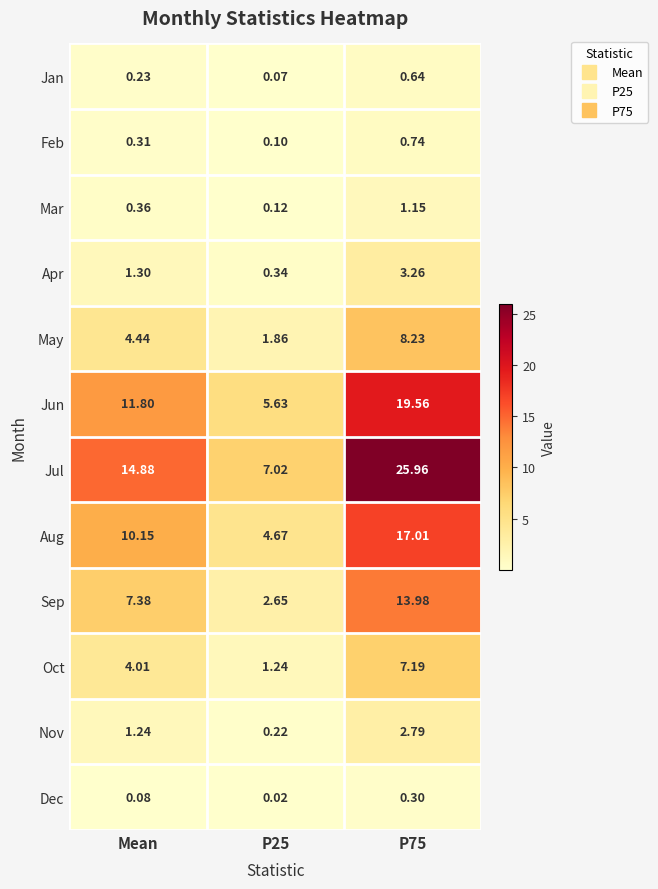

Which series has the widest spread of values?

Jul